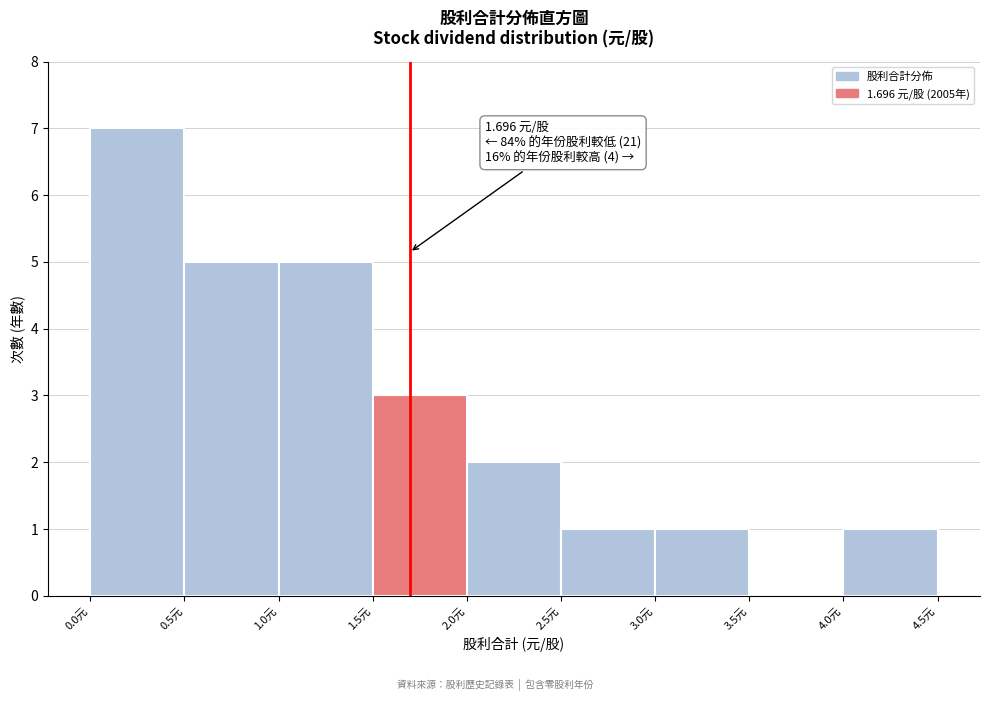

Which range on the x-axis has the tallest bar?

0.0 to 0.5